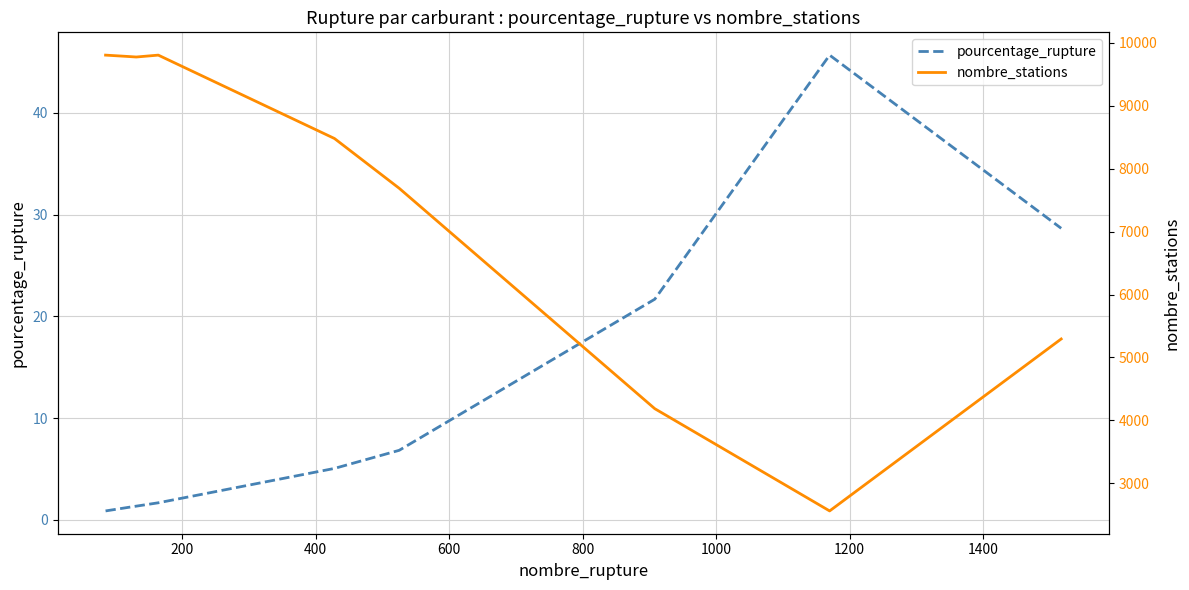

What is the difference between the maximum and minimum values in the nombre_stations series?

7244.0